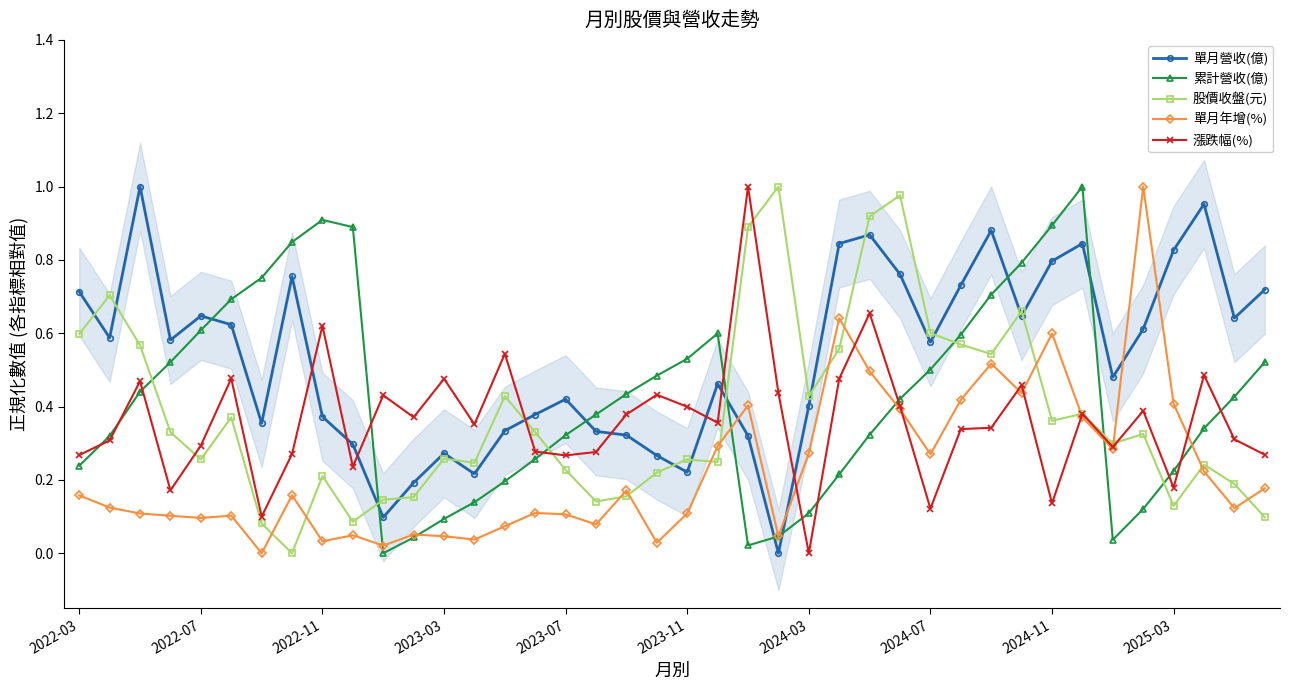

At which category does 累計營收(億) reach its first local valley?

10